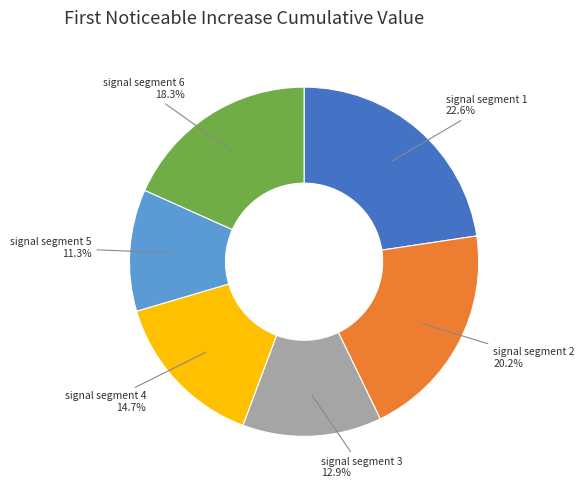

Count the number of slices in the pie.

6